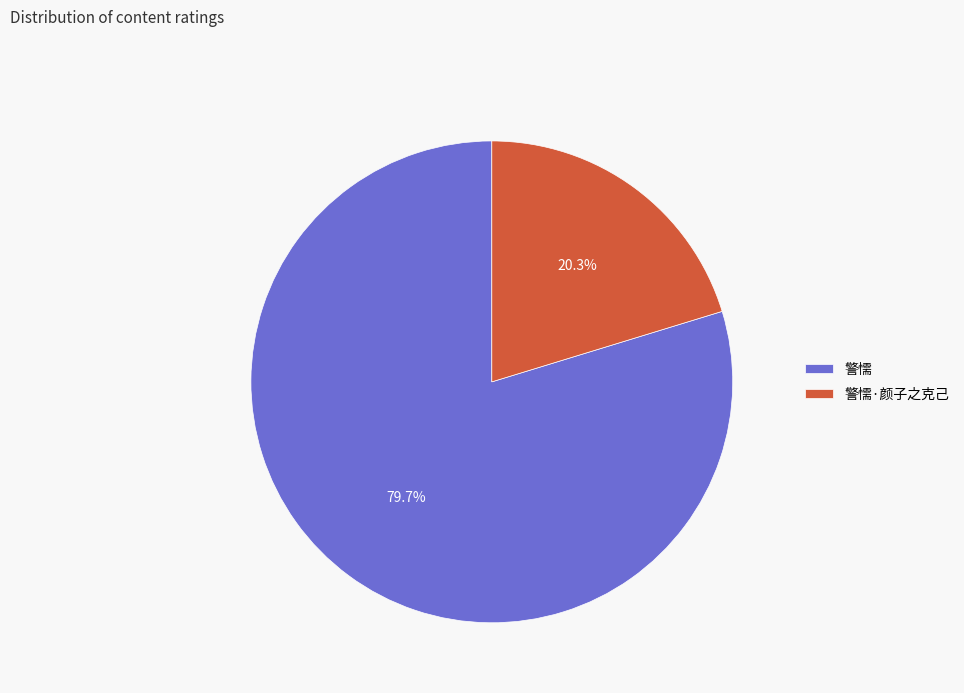

Which category has the biggest portion of the pie?

警懦